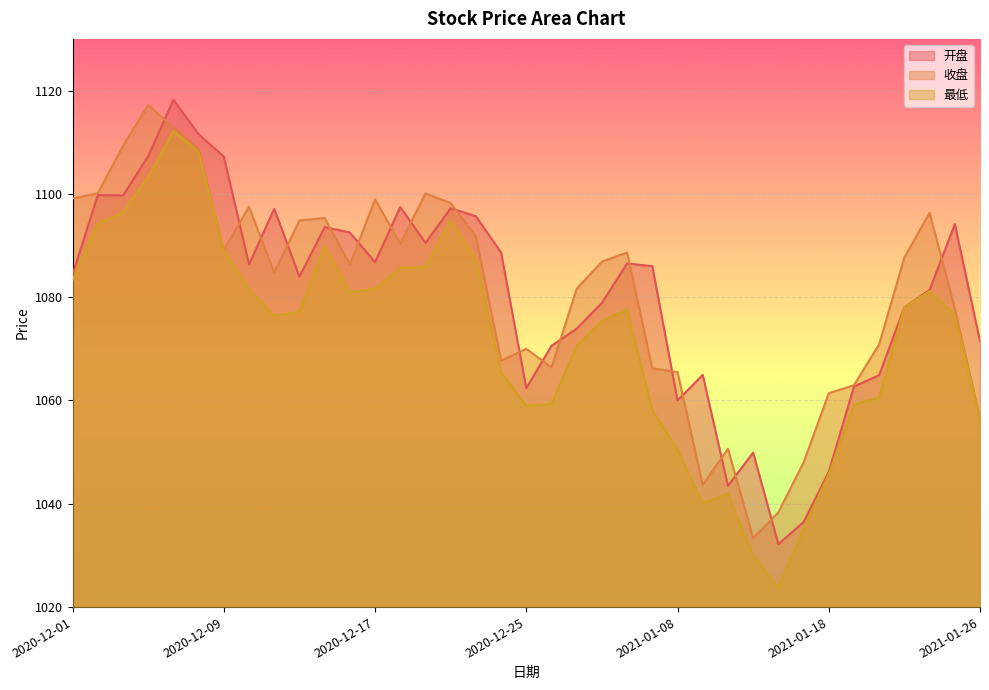

What is the difference between the second highest and second lowest values in the 收盘 series?

74.5